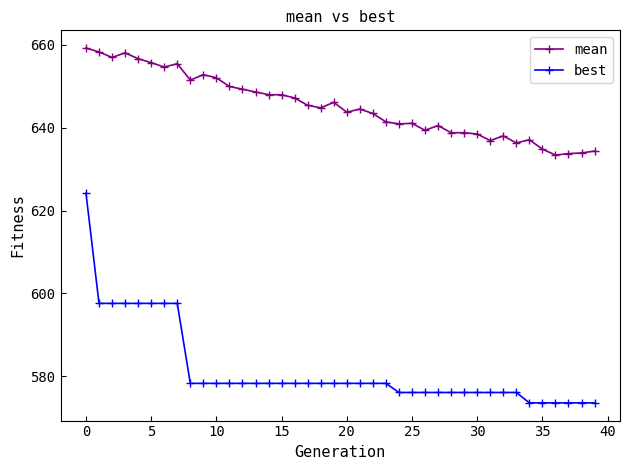

What is the difference between the second highest and minimum values in the mean series?

24.9